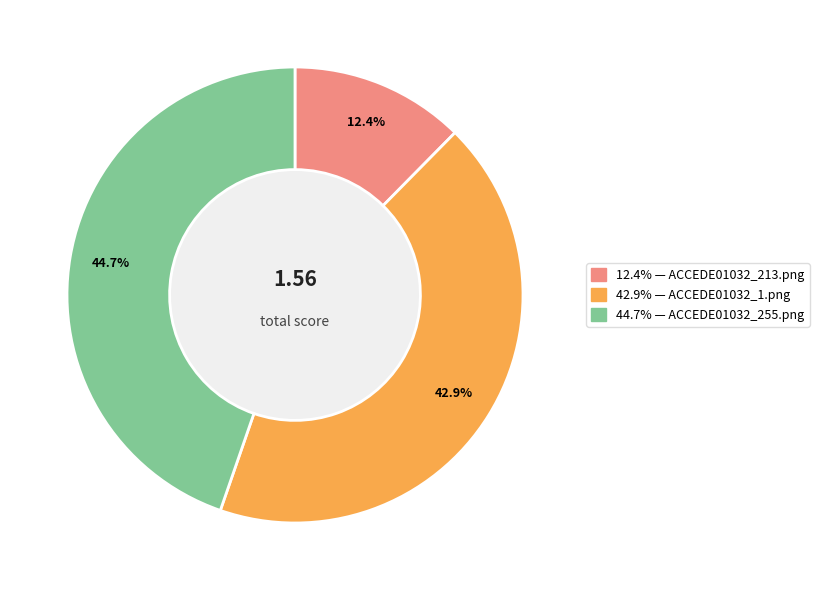

What is the smallest slice in the pie chart?

ACCEDE01032_213.png